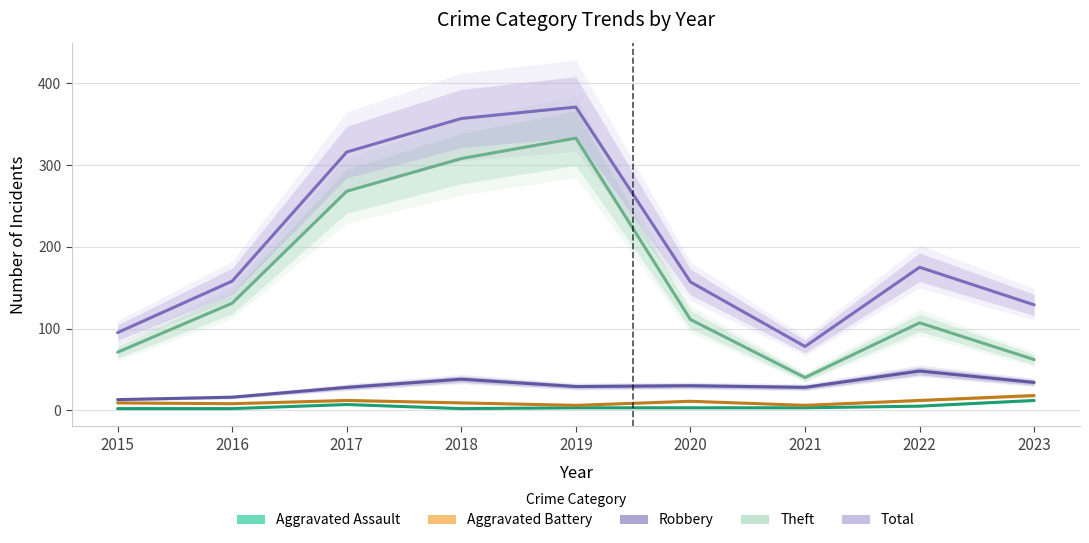

Is it true that Theft equals 59 at 2021?

False